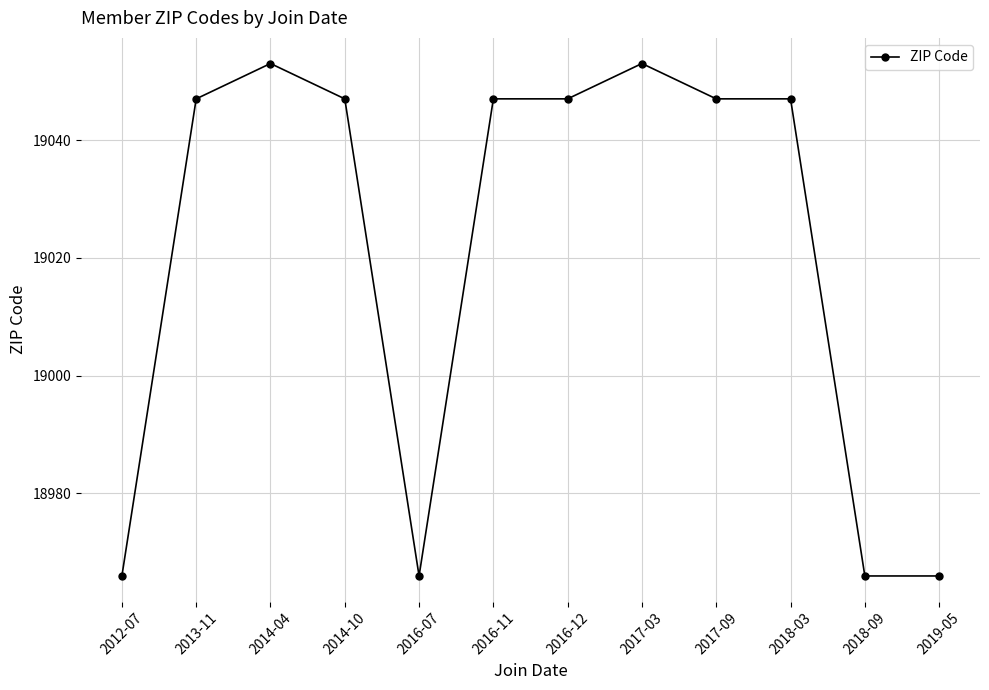

True or false: the data shows 19047 at 2016-11.

True